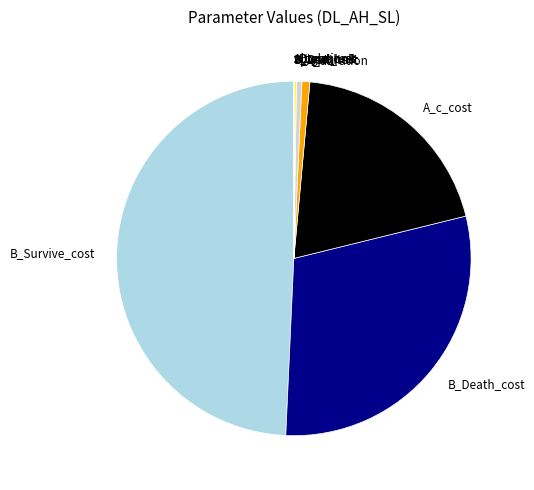

Is A_duration the majority of the pie?

No